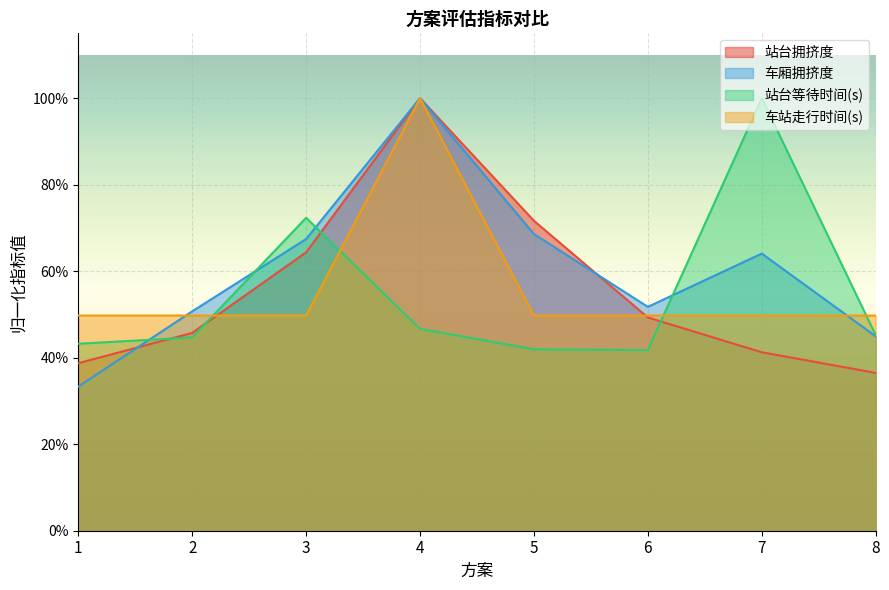

The value of 车站走行时间(s) at 8 is 0.5. True or false?

True